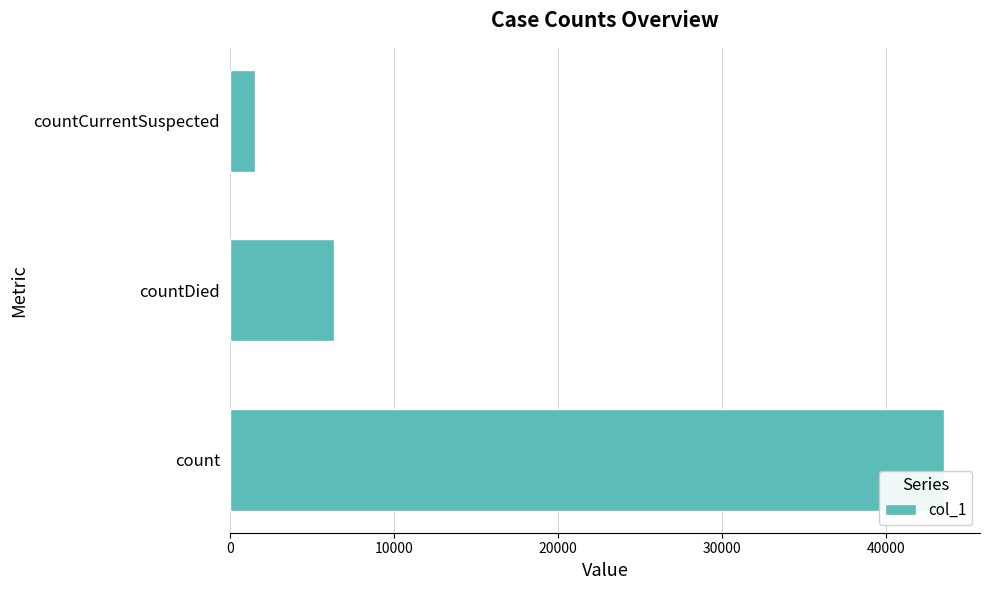

Does the chart contain stacked bars?

No